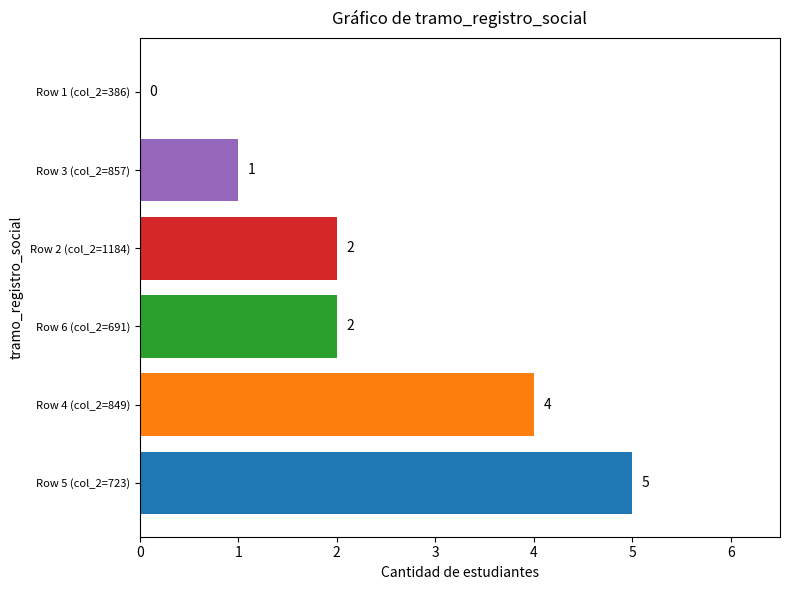

How many values are above zero?

5